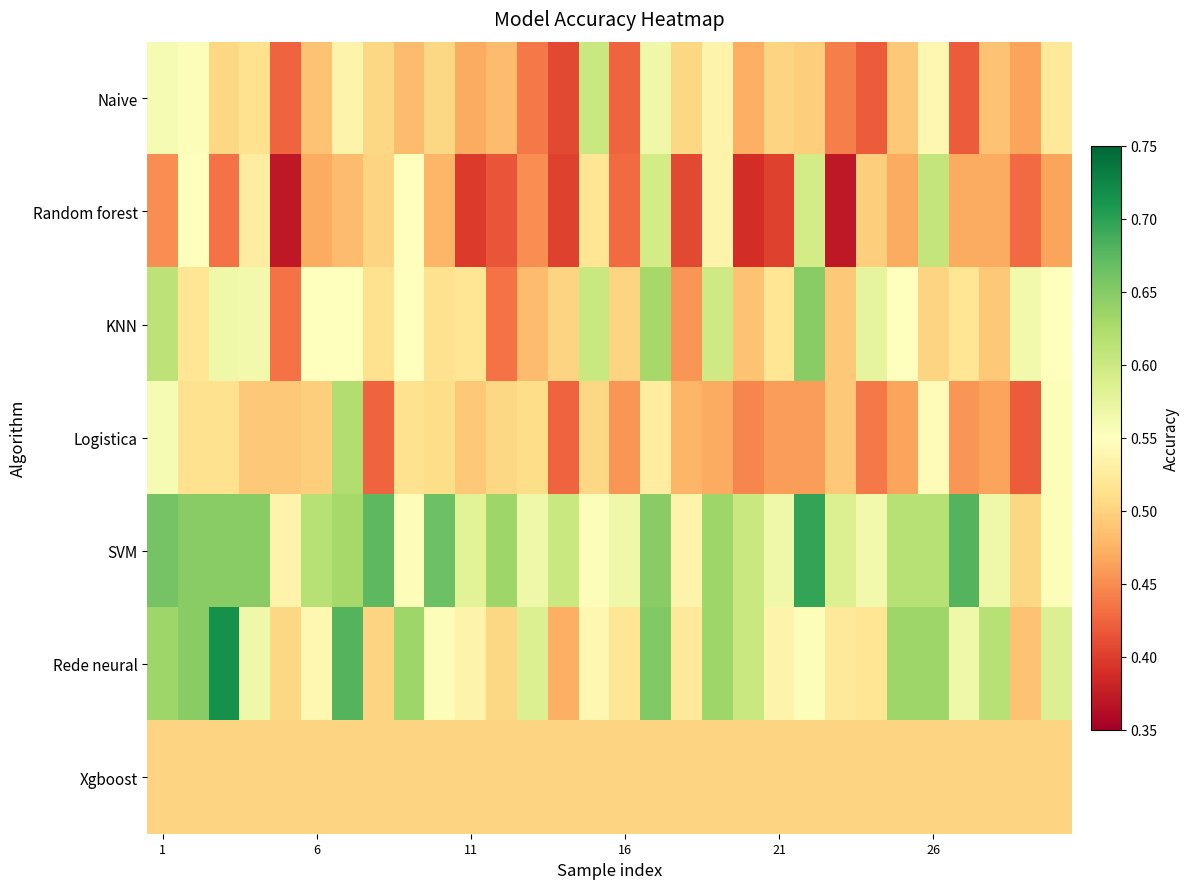

Reading right to left, list all the values displayed in this chart.

Naive: 0.5	0.5	0.5	0.4	0.5	0.5	0.4	0.4	0.5	0.5	0.5	0.5	0.5	0.6	0.4	0.6	0.4	0.4	0.5	0.5	0.5	0.5	0.5	0.5	0.5	0.4	0.5	0.5	0.6	0.6
Random forest: 0.5	0.4	0.5	0.5	0.6	0.5	0.5	0.4	0.6	0.4	0.4	0.5	0.4	0.6	0.4	0.5	0.4	0.5	0.4	0.4	0.5	0.5	0.5	0.5	0.5	0.4	0.5	0.4	0.5	0.5
KNN: 0.5	0.6	0.5	0.5	0.5	0.5	0.6	0.5	0.6	0.5	0.5	0.6	0.5	0.6	0.5	0.6	0.5	0.5	0.4	0.5	0.5	0.5	0.5	0.5	0.5	0.4	0.6	0.6	0.5	0.6
Logistica: 0.6	0.4	0.5	0.5	0.5	0.5	0.4	0.5	0.5	0.5	0.4	0.5	0.5	0.5	0.5	0.5	0.4	0.5	0.5	0.5	0.5	0.5	0.4	0.6	0.5	0.5	0.5	0.5	0.5	0.6
SVM: 0.6	0.5	0.6	0.7	0.6	0.6	0.6	0.6	0.7	0.6	0.6	0.6	0.5	0.6	0.6	0.6	0.6	0.6	0.6	0.6	0.7	0.6	0.7	0.6	0.6	0.5	0.6	0.6	0.6	0.7
Rede neural: 0.6	0.5	0.6	0.6	0.6	0.6	0.5	0.5	0.6	0.5	0.6	0.6	0.5	0.7	0.5	0.5	0.5	0.6	0.5	0.5	0.6	0.6	0.5	0.7	0.5	0.5	0.6	0.7	0.6	0.6
Xgboost: 0.5	0.5	0.5	0.5	0.5	0.5	0.5	0.5	0.5	0.5	0.5	0.5	0.5	0.5	0.5	0.5	0.5	0.5	0.5	0.5	0.5	0.5	0.5	0.5	0.5	0.5	0.5	0.5	0.5	0.5